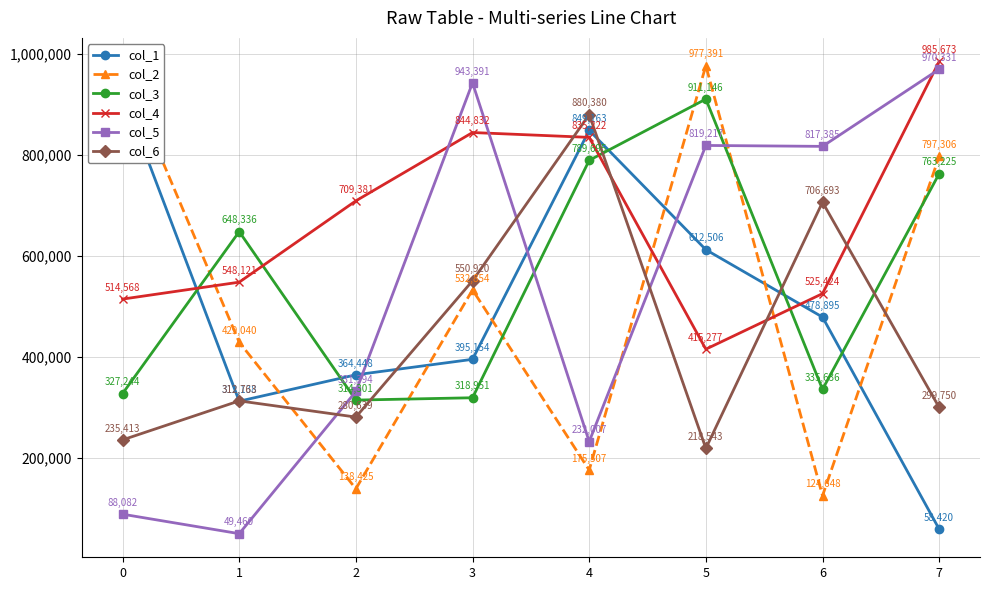

Where is col_5 nearest to the value 509895?

2